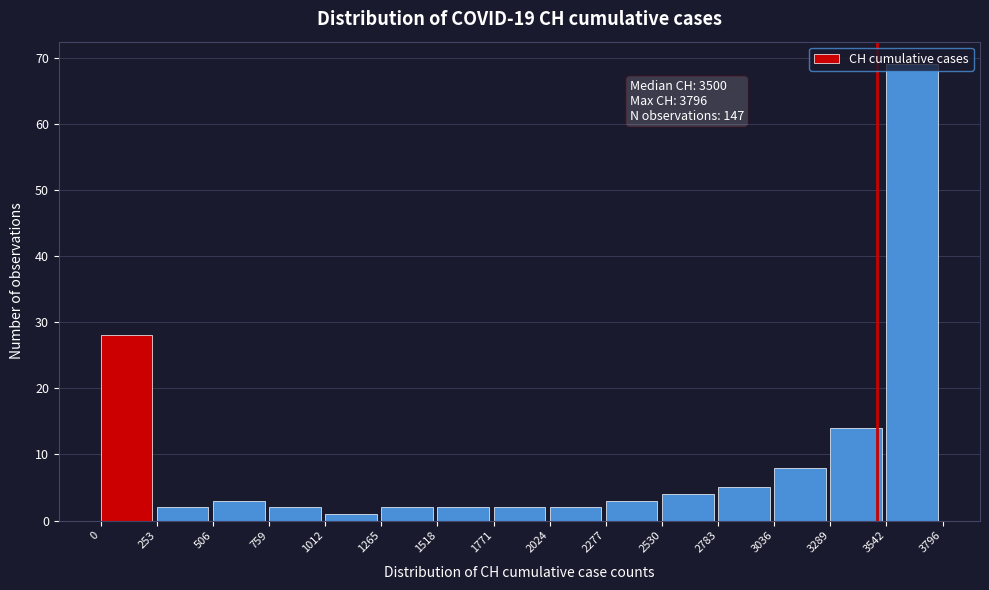

Over which range of the x-axis is the bar tallest?

3542 to 3796